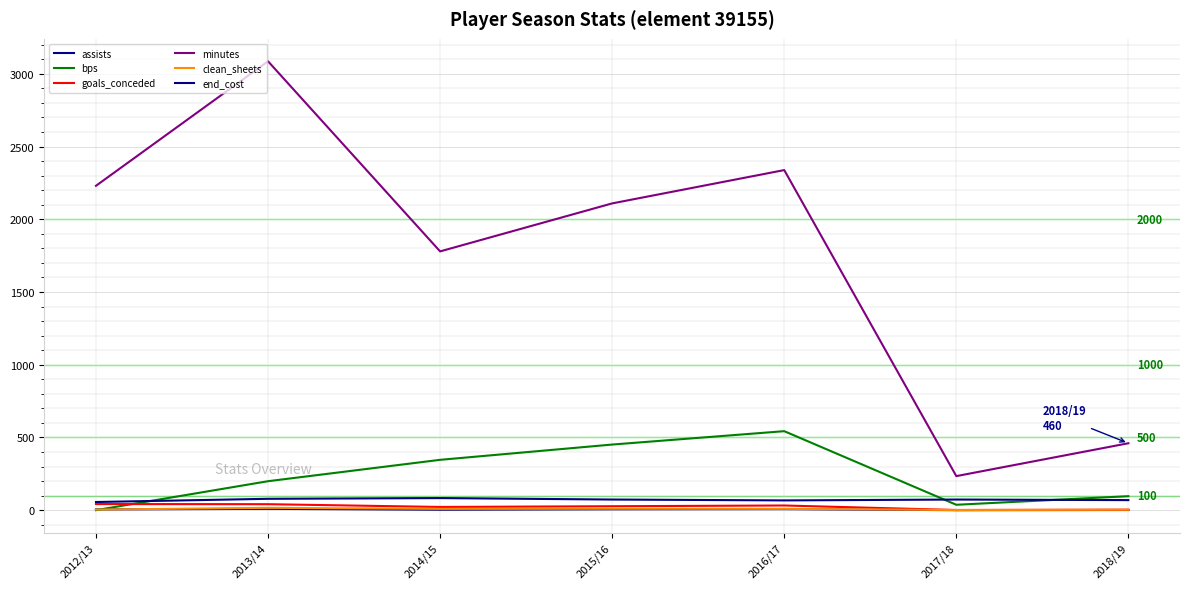

At which label is assists closest to 4?

2012/13